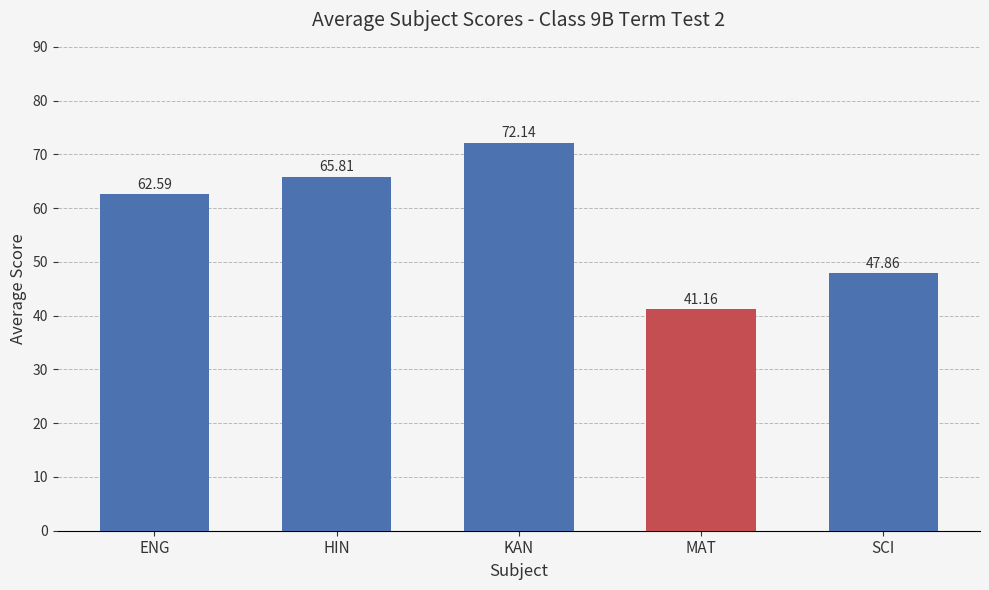

What position from the right is HIN?

4